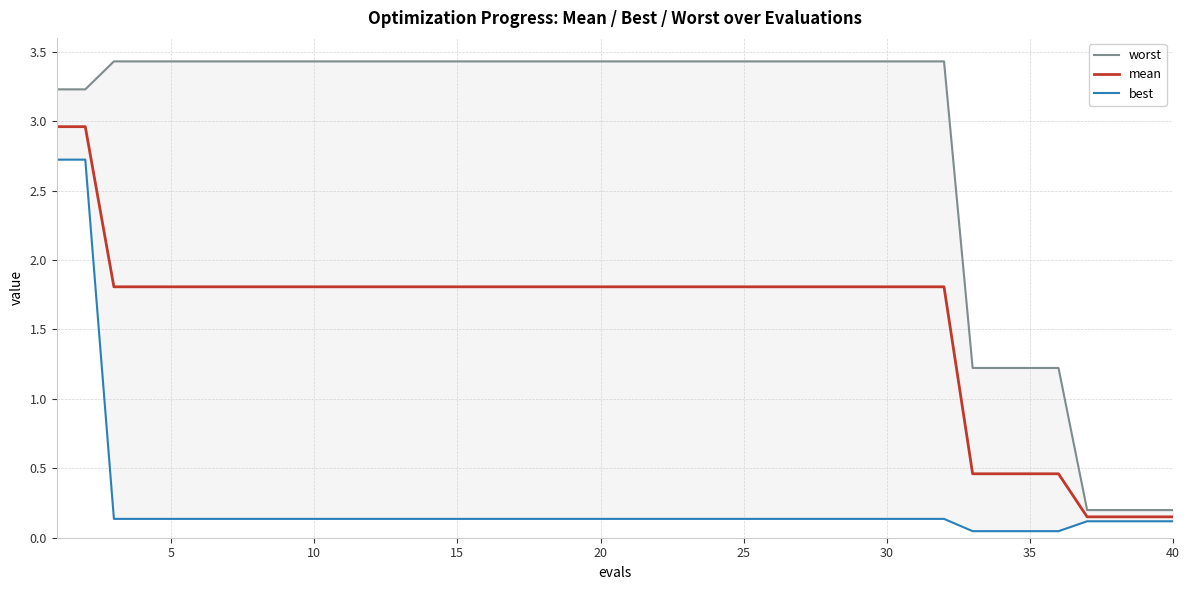

The best series shows 0.0 at 38. True or false?

False